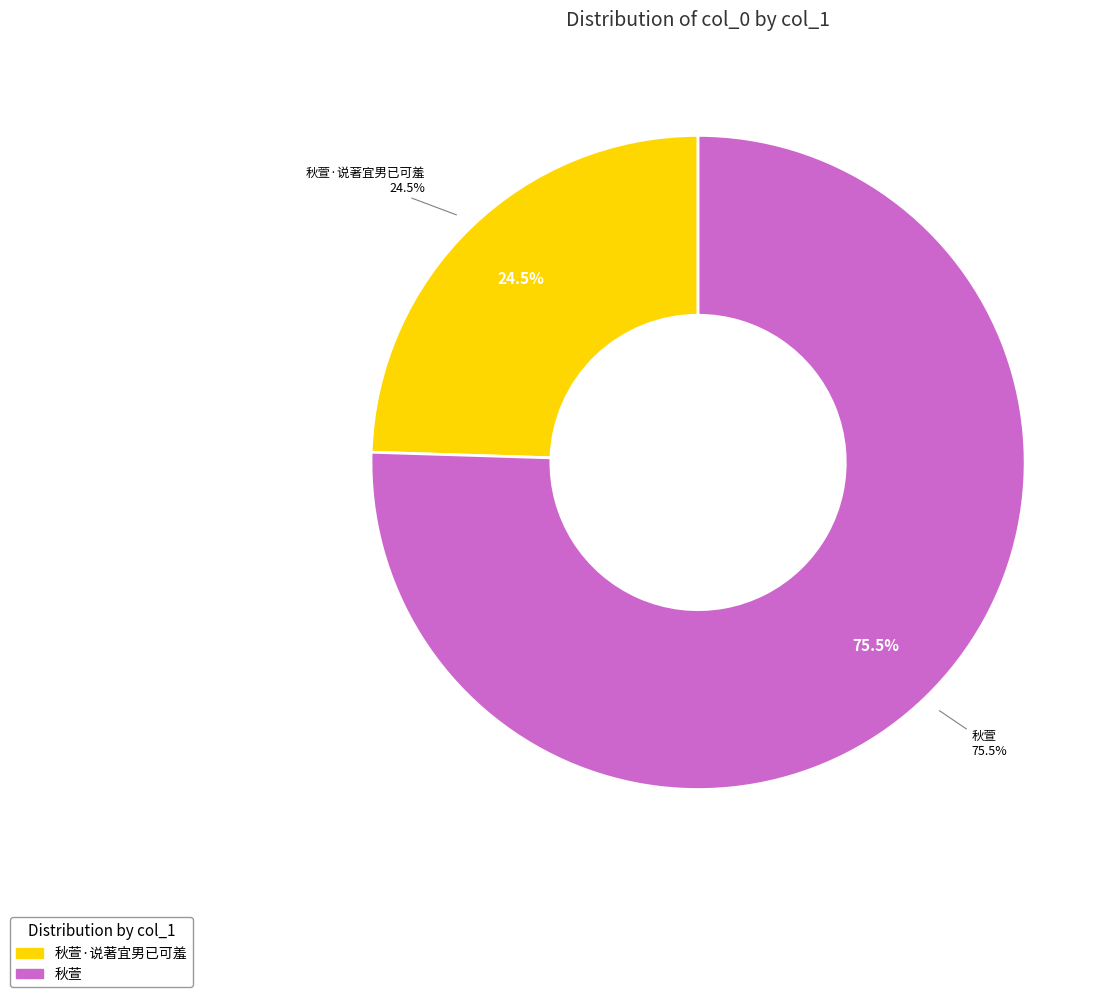

Between 秋萱·说著宜男已可羞 and 秋萱, which is larger?

秋萱